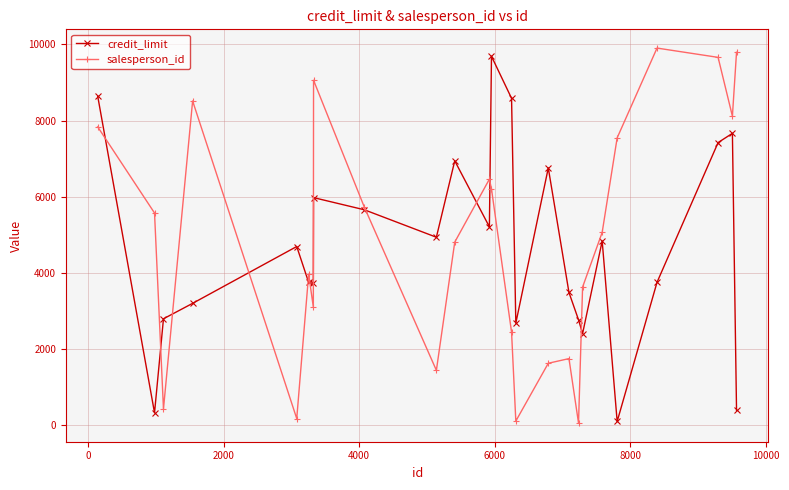

True or false: salesperson_id and credit_limit intersect in this chart.

True